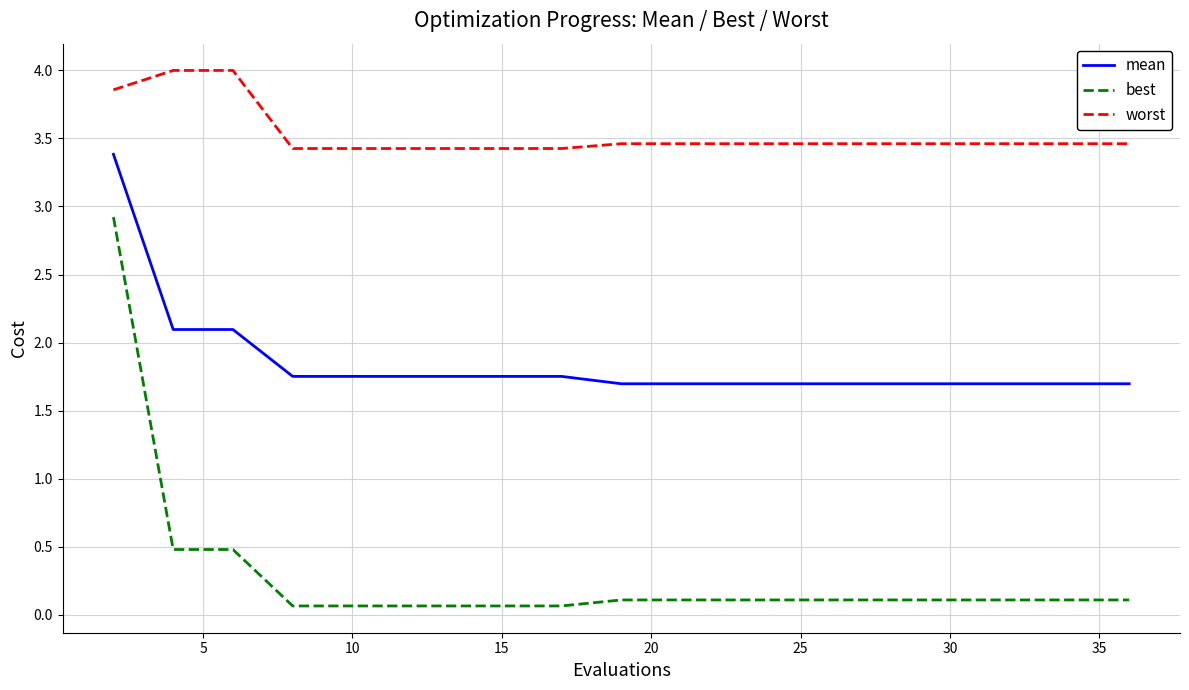

What is the smallest value displayed?

0.1